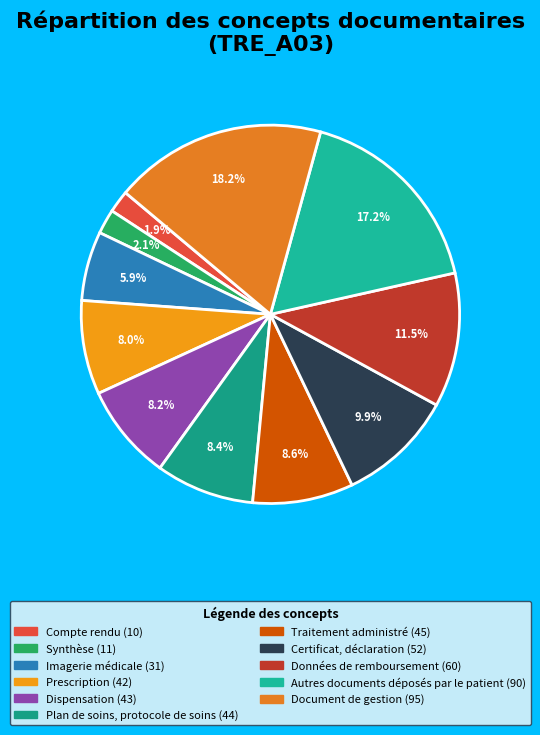

To the nearest percent, what percentage of the pie is Dispensation?

8%